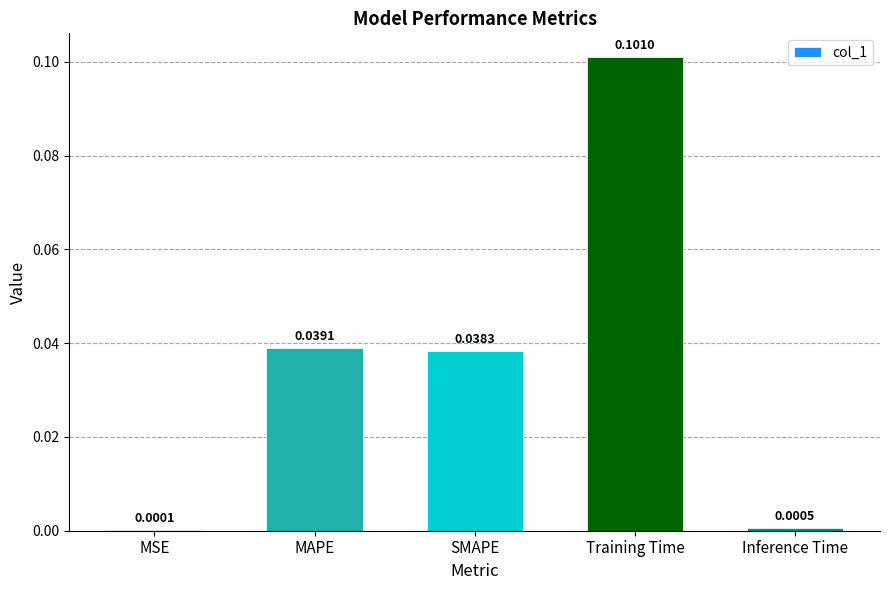

Which label corresponds to the largest value in the chart?

Training Time